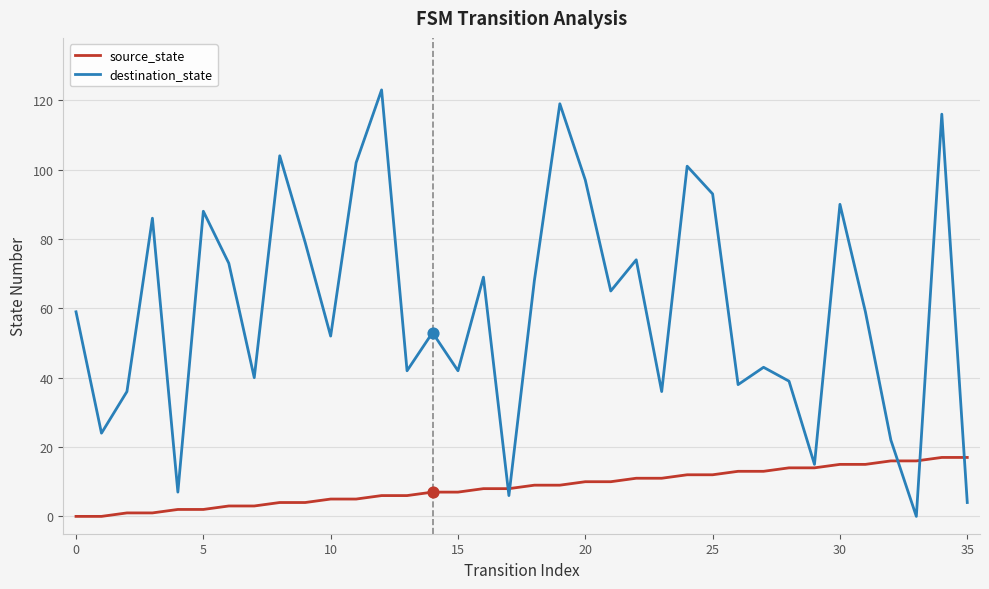

At how many categories does at least one series exceed 12?

34